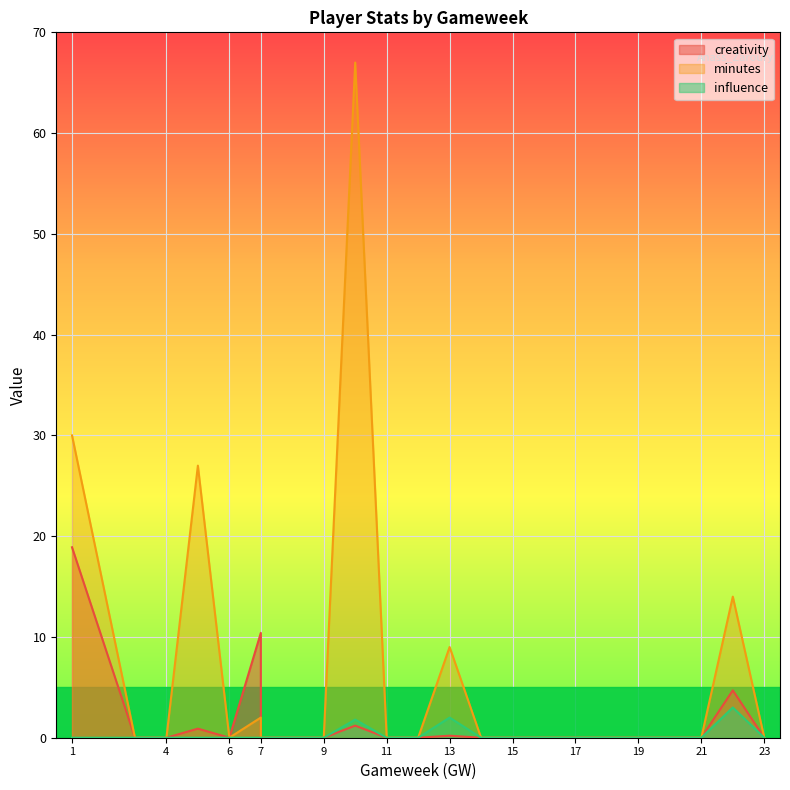

List the labels in order of influence value, smallest first.

1, 3, 4, 5, 6, 7, 7, 8, 9, 11, 12, 14, 15, 16, 17, 18, 19, 20, 21, 23, 10, 13, 22